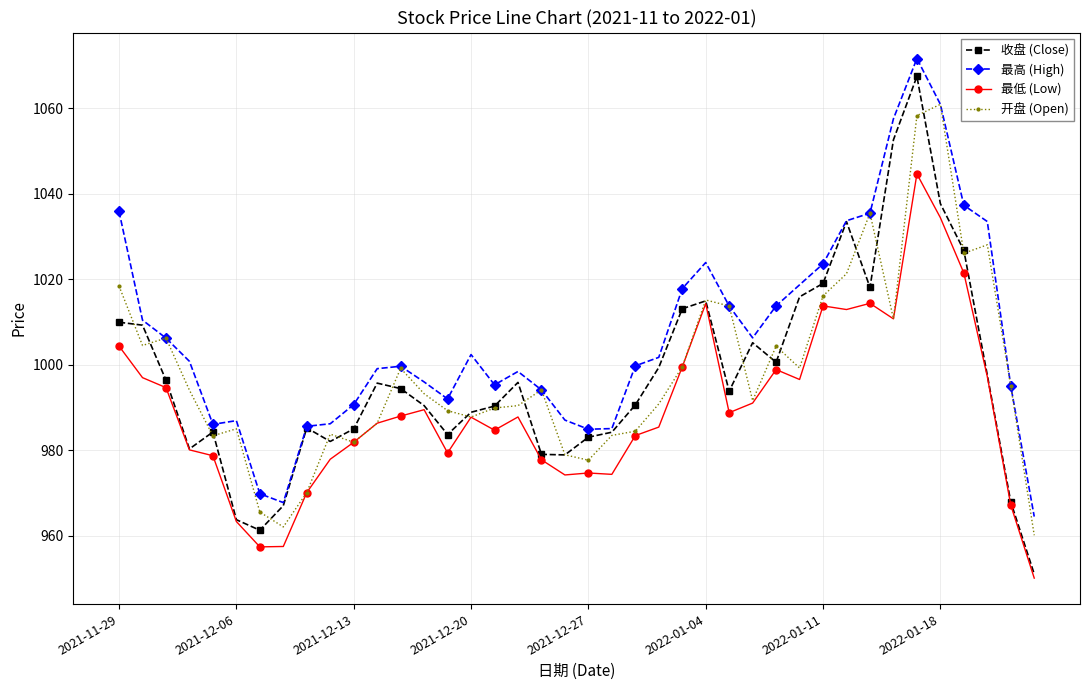

What is the value of the 最高 (High) point at the 37th from the left?

1037.3